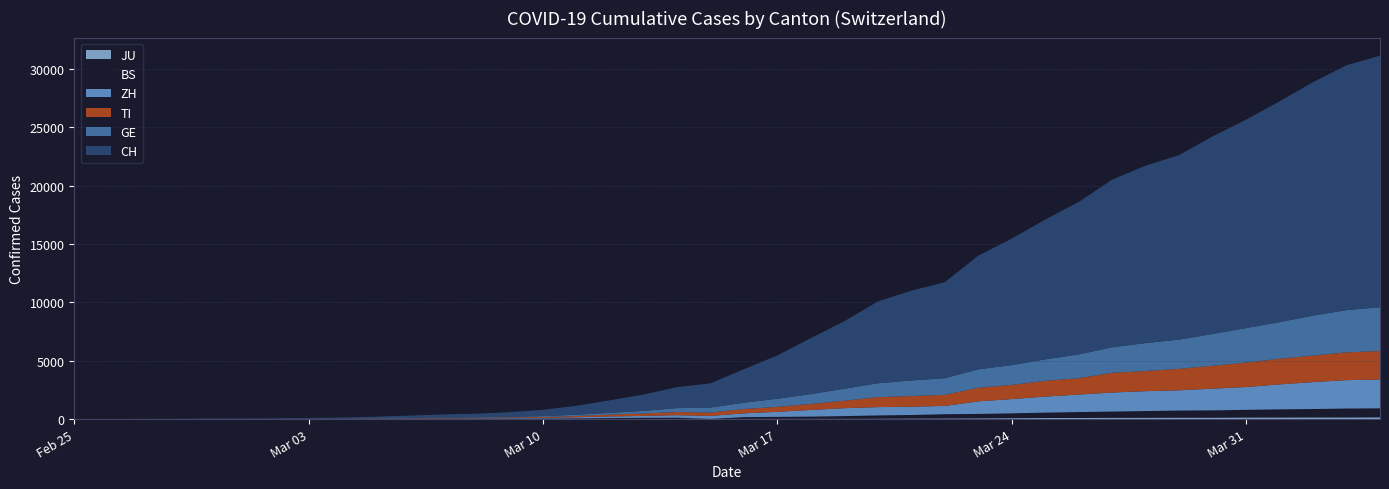

Reading left to right, transcribe all the data shown in this chart.

CH: 0	2	6	13	23	29	40	59	83	125	197	257	303	396	542	766	1072	1398	1795	2072	2864	3710	4793	5781	7005	7686	8217	9727	10831	11970	13054	14356	15195	15798	16920	17842	18908	19997	20965	21535
GE: 0	1	1	4	8	9	10	13	14	17	25	38	40	56	76	109	150	222	340	423	544	692	848	1027	1194	1331	1430	1582	1699	1837	2033	2190	2393	2505	2721	2958	3137	3420	3621	3753
TI: 0	1	1	1	2	2	4	8	13	25	28	41	49	61	75	108	163	206	265	293	368	426	511	638	849	916	945	1162	1209	1354	1401	1688	1727	1837	1962	2091	2195	2271	2377	2442
ZH: 0	0	2	2	6	7	10	13	15	23	29	34	40	49	62	101	140	163	218	250	326	429	568	679	711	711	711	1075	1223	1370	1502	1629	1703	1735	1861	1952	2141	2305	2433	2466
BS: 0	0	1	1	1	1	1	3	3	8	15	21	24	28	33	49	73	92	100	0	143	164	181	220	270	297	356	374	410	462	501	530	569	605	617	653	687	714	754	767
JU: 0	0	1	1	1	1	1	2	2	4	4	5	5	7	7	7	12	17	18	19	25	29	32	36	44	54	61	69	82	92	100	114	119	127	128	140	145	149	149	154